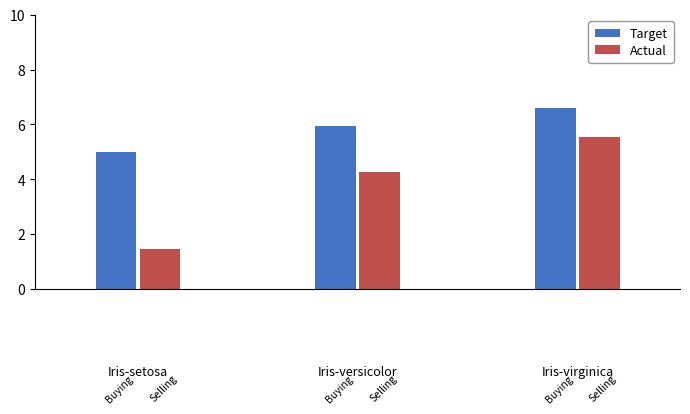

List the series in order of their peak value, highest first.

Target, Actual